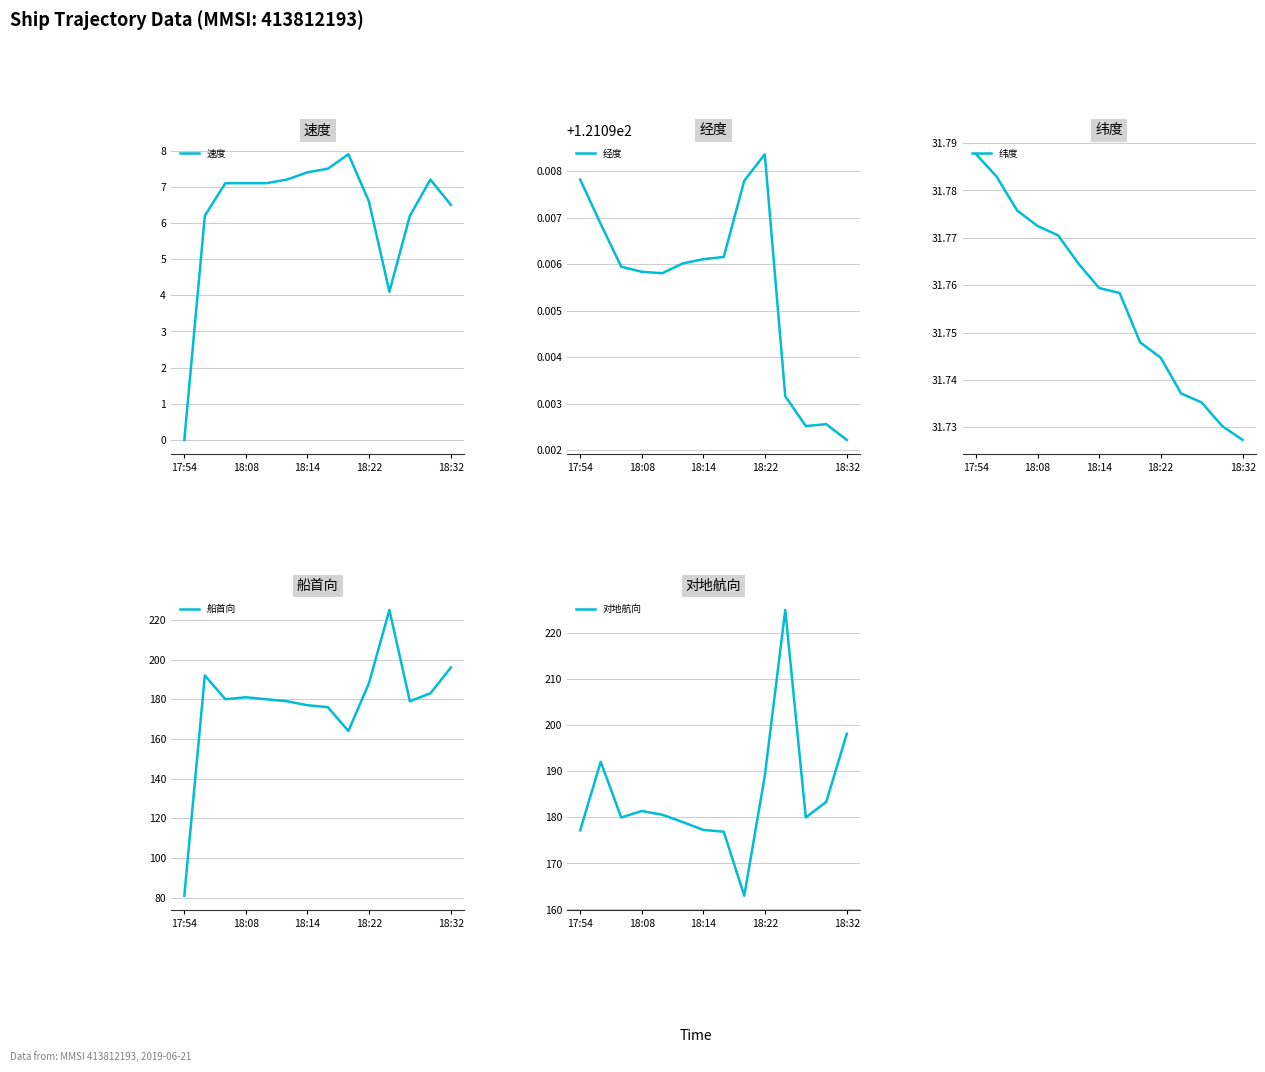

How many lines are shown in the chart?

5